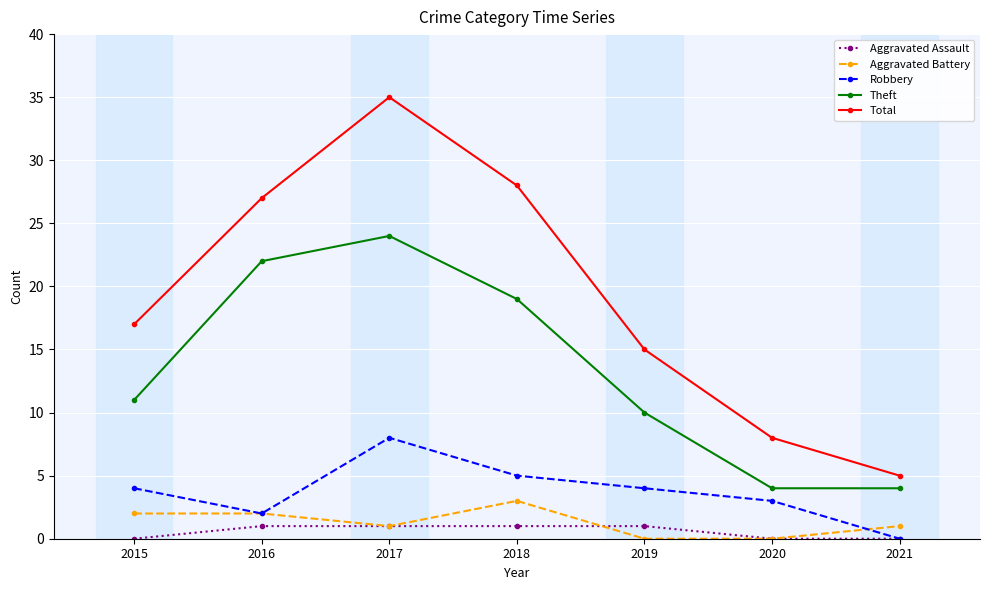

Which series has the widest spread of values?

Total